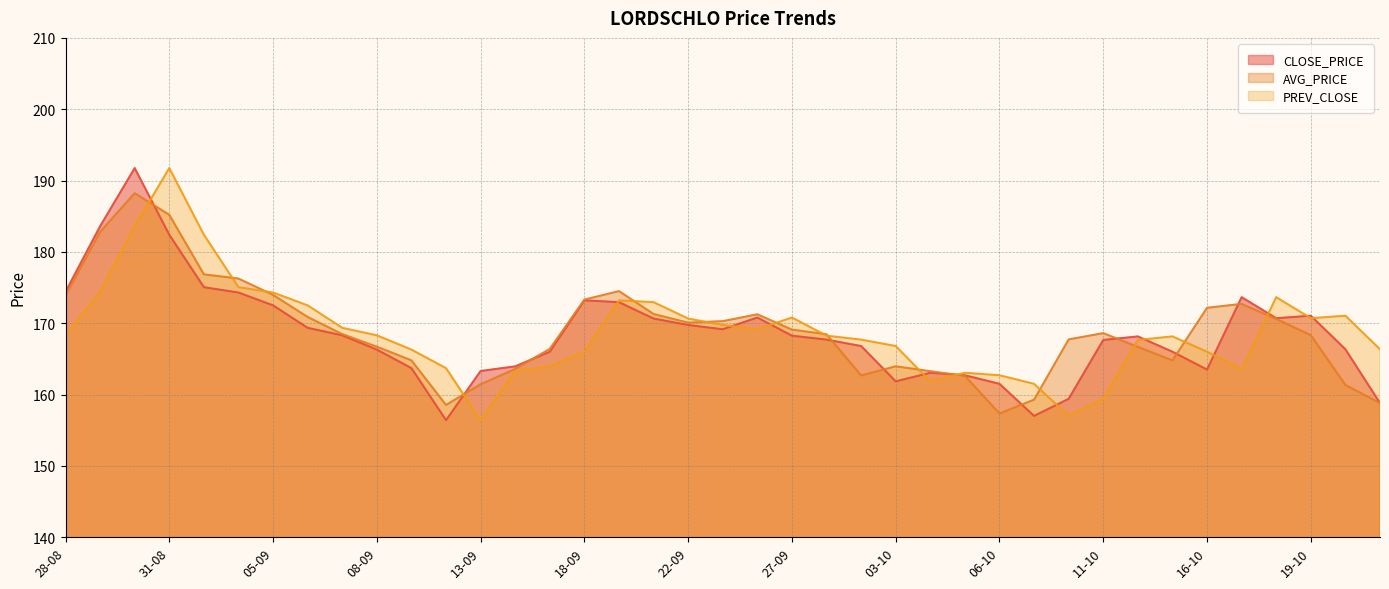

Where is AVG_PRICE nearest to the value 172?

16-10